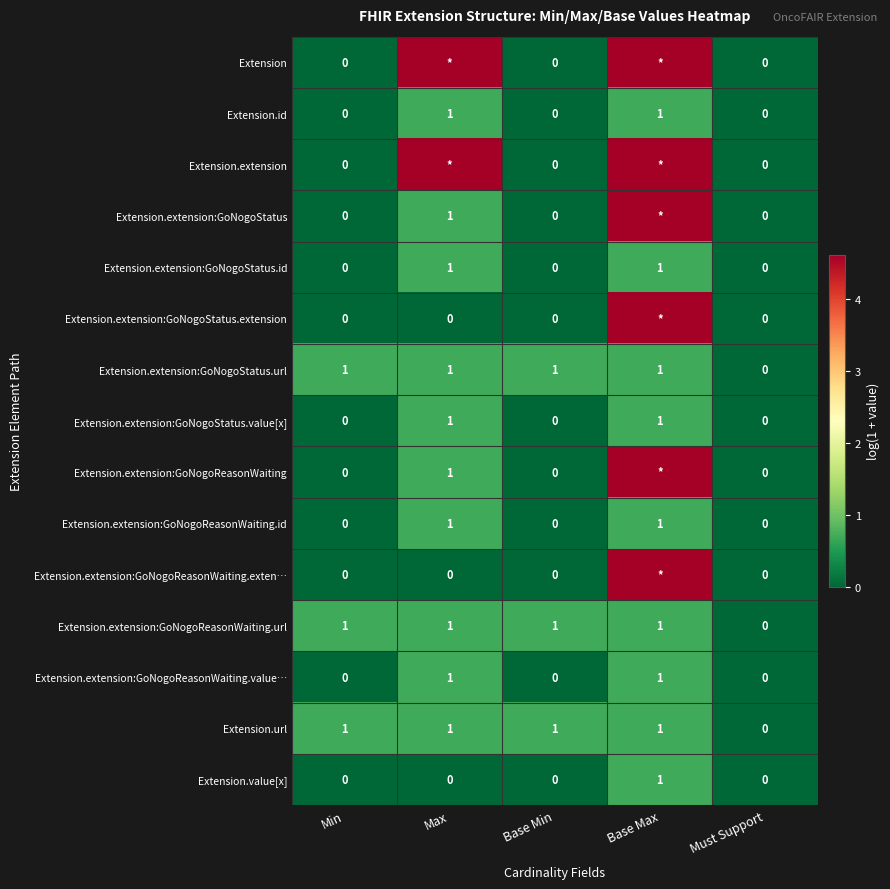

Is it true that Extension.extension:GoNogoReasonWaiting.id equals 0.3 at Base Max?

False